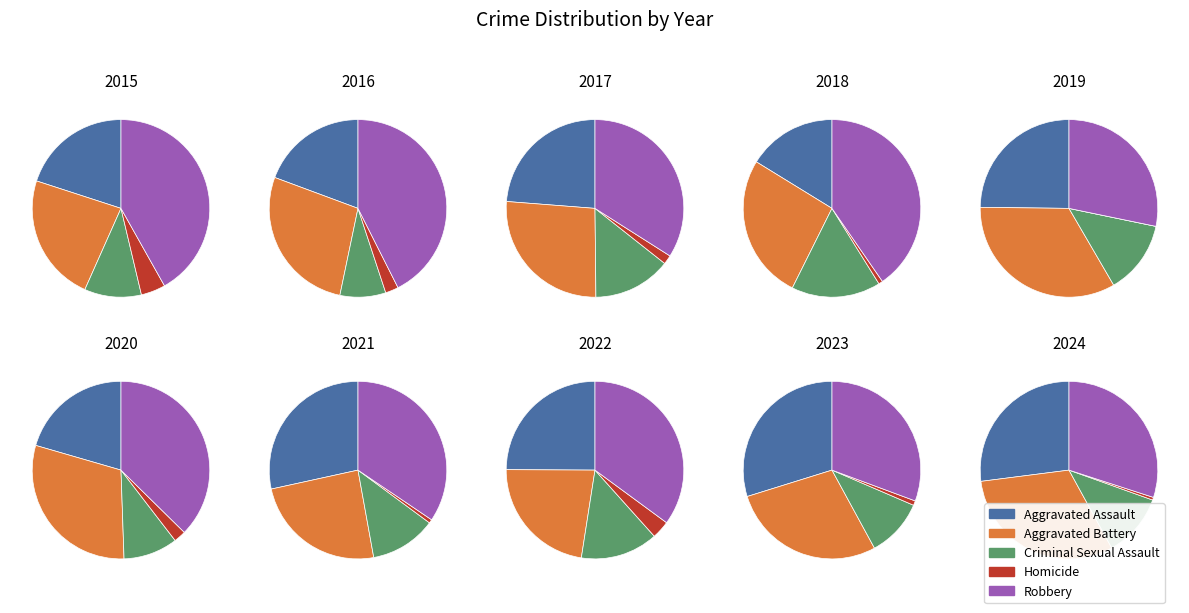

To the nearest percent, what percentage of the pie is 2018?

4%